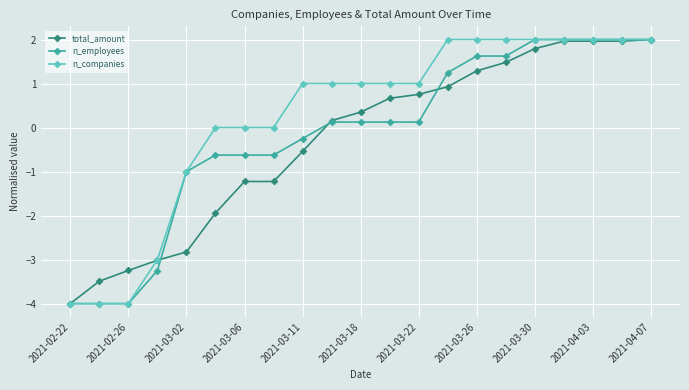

Which series has the largest total across all categories?

n_companies